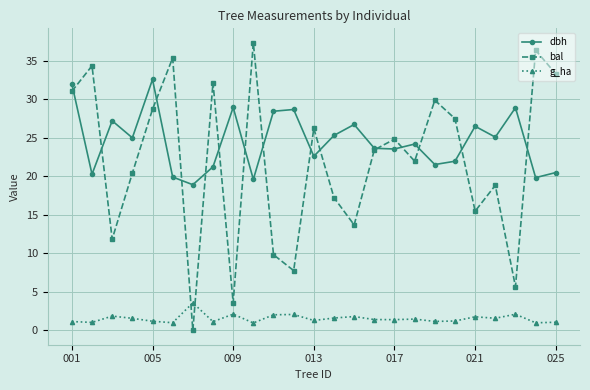

True or false: bal has more than 0 interior local peaks.

True